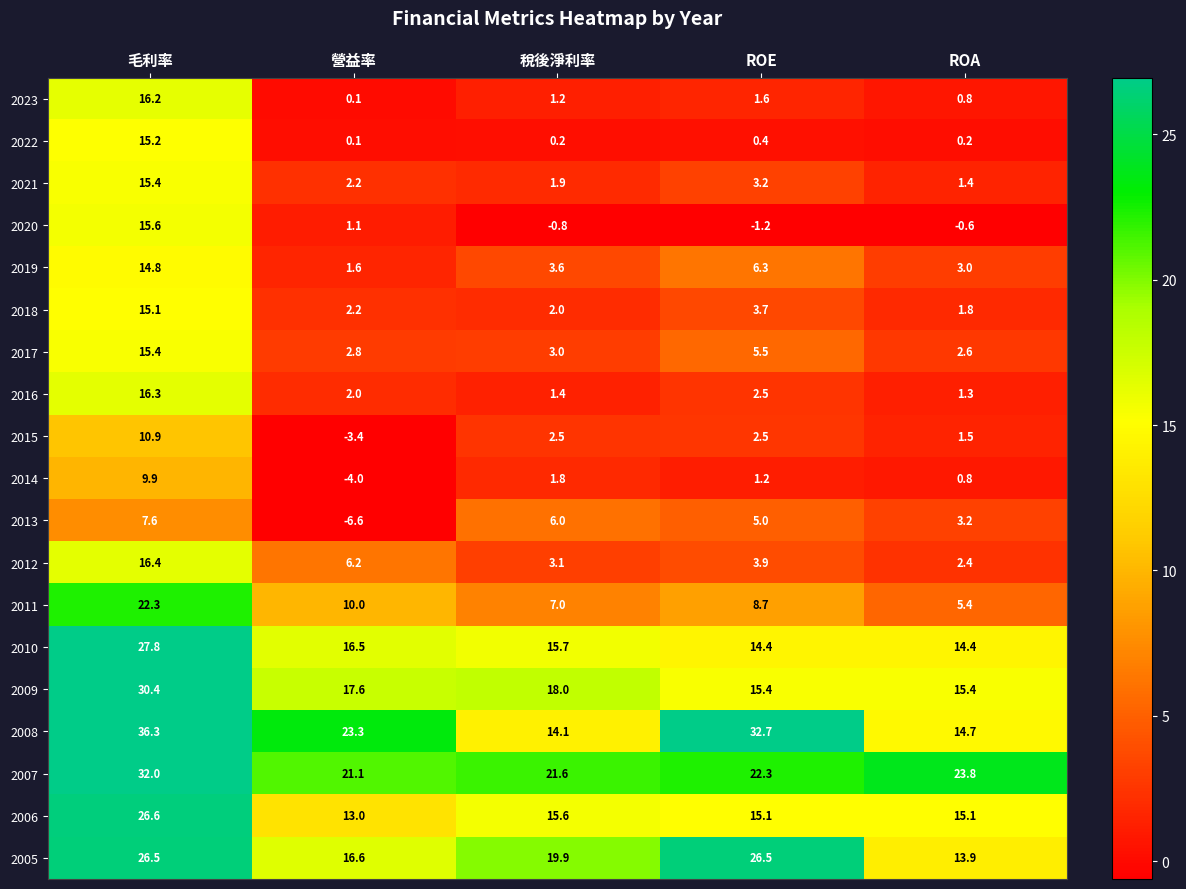

Is the value of 2015 at 稅後淨利率 greater than the value of 2019 at 營益率?

Yes